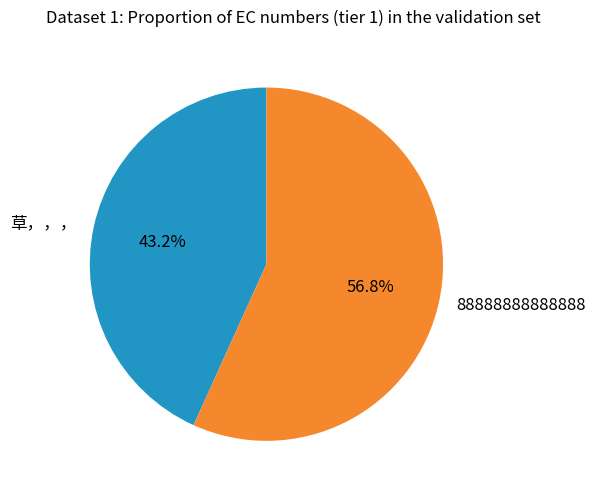

Does any single category account for the majority?

Yes